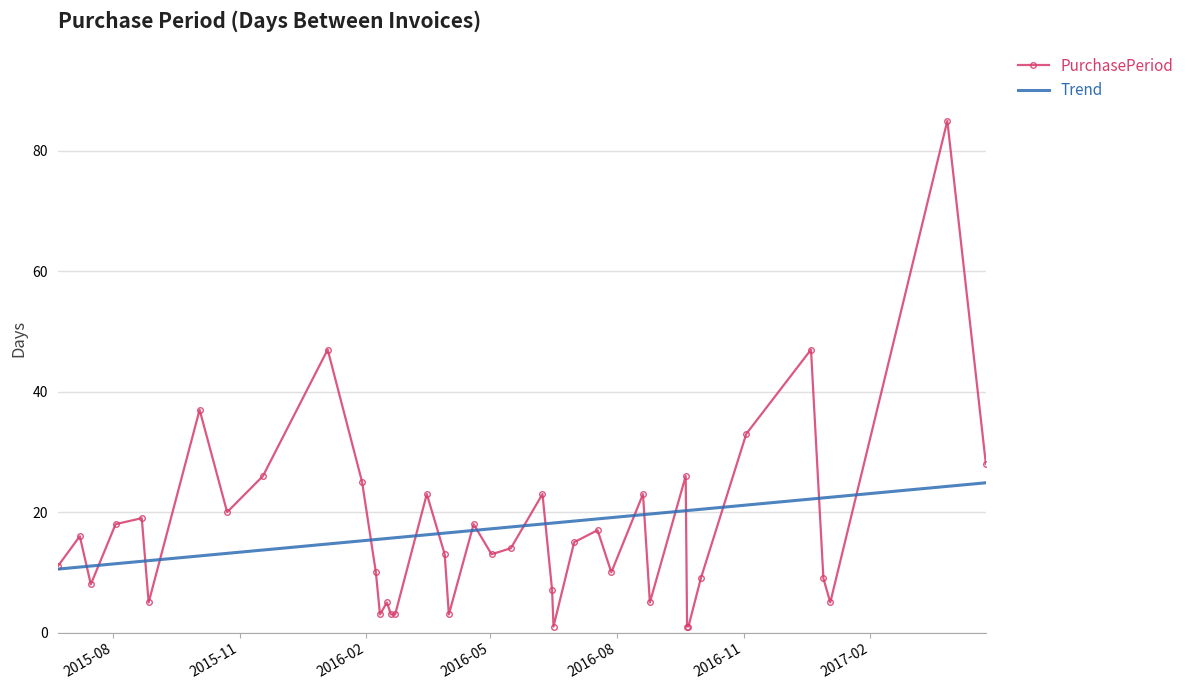

True or false: there are more than 0 points higher than both neighbors.

True